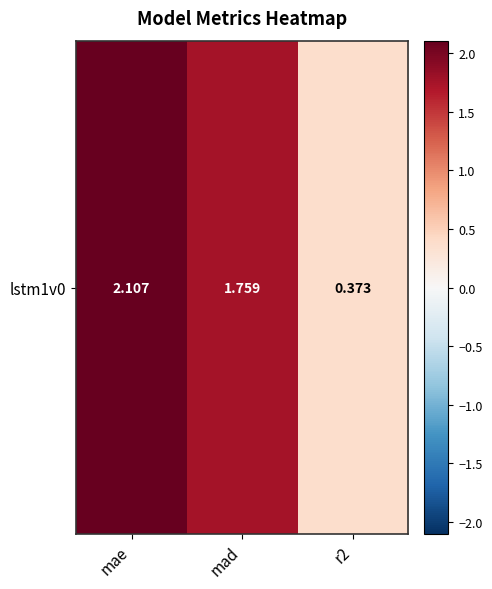

What is the difference between the maximum and second lowest values?

0.3